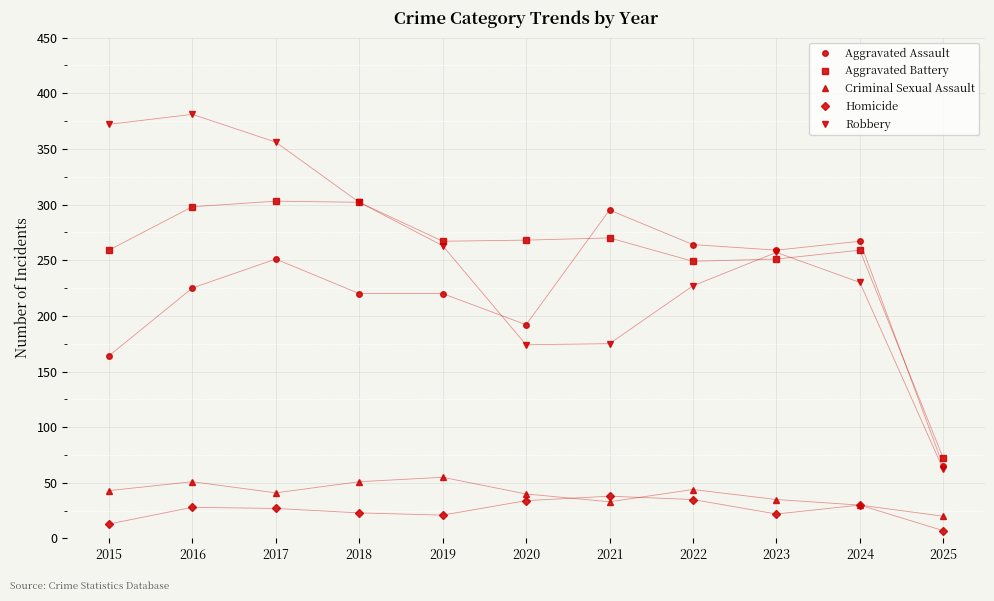

True or false: Robbery has more than 0 interior local peaks.

True